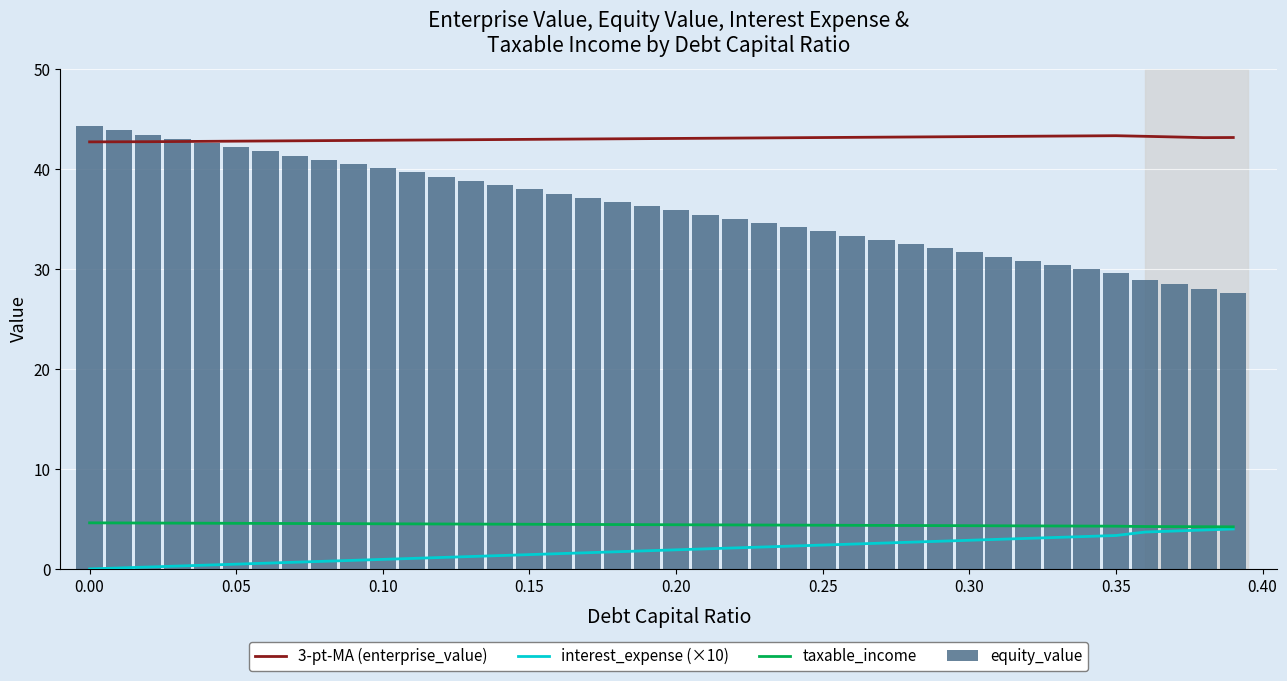

What is the minimum value for equity_value?

27.6